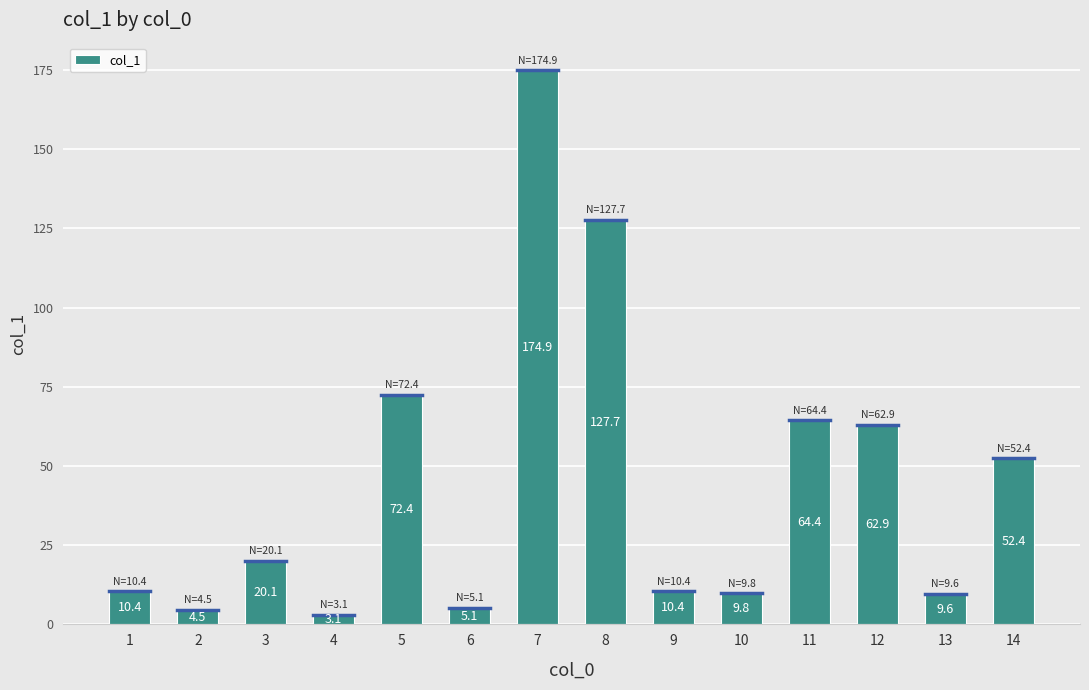

What is the approximate value at 14?

52.4